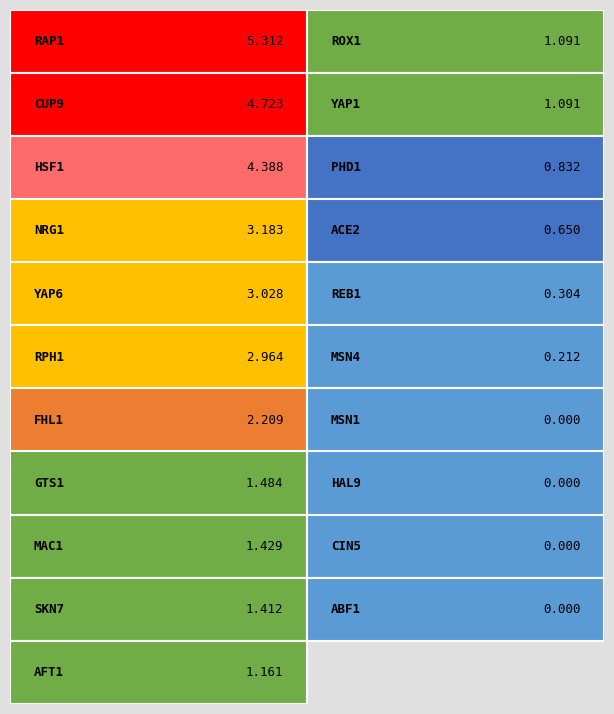

Which has a higher value, REB1 or MAC1?

MAC1